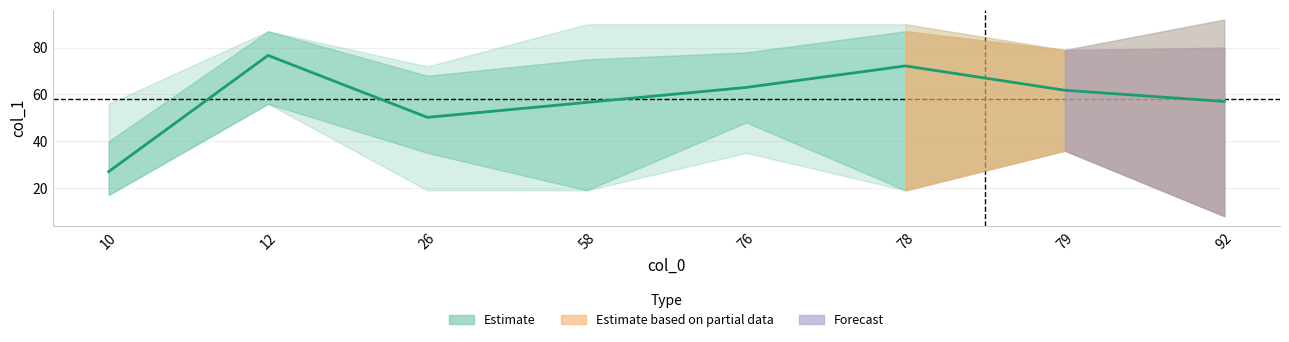

True or false: there are more than 1 points higher than both neighbors.

True